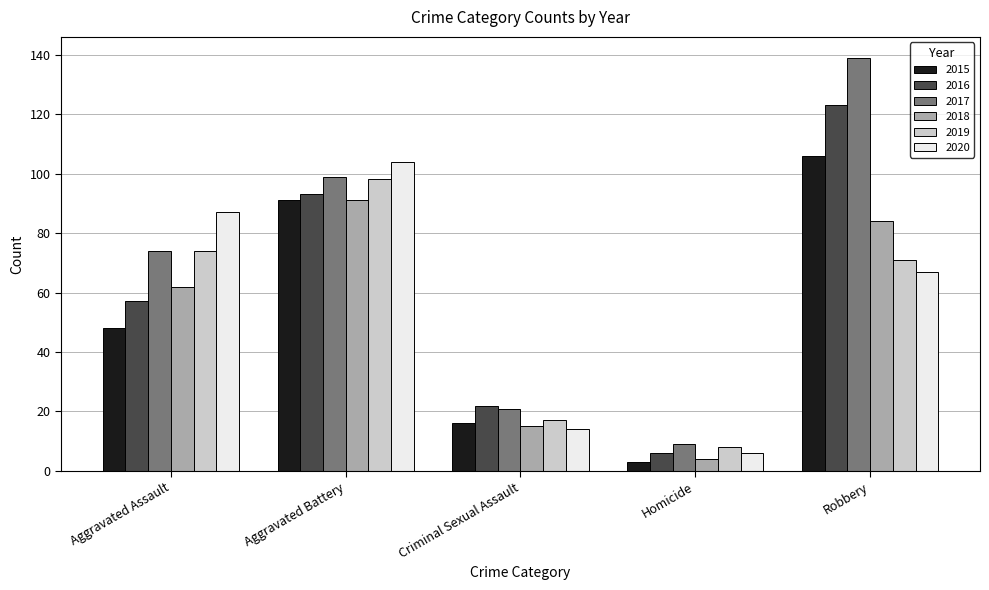

Reading left to right, extract all data points from this chart.

2015: Aggravated Assault=48	Aggravated Battery=91	Criminal Sexual Assault=16	Homicide=3	Robbery=106
2016: Aggravated Assault=57	Aggravated Battery=93	Criminal Sexual Assault=22	Homicide=6	Robbery=123
2017: Aggravated Assault=74	Aggravated Battery=99	Criminal Sexual Assault=21	Homicide=9	Robbery=139
2018: Aggravated Assault=62	Aggravated Battery=91	Criminal Sexual Assault=15	Homicide=4	Robbery=84
2019: Aggravated Assault=74	Aggravated Battery=98	Criminal Sexual Assault=17	Homicide=8	Robbery=71
2020: Aggravated Assault=87	Aggravated Battery=104	Criminal Sexual Assault=14	Homicide=6	Robbery=67